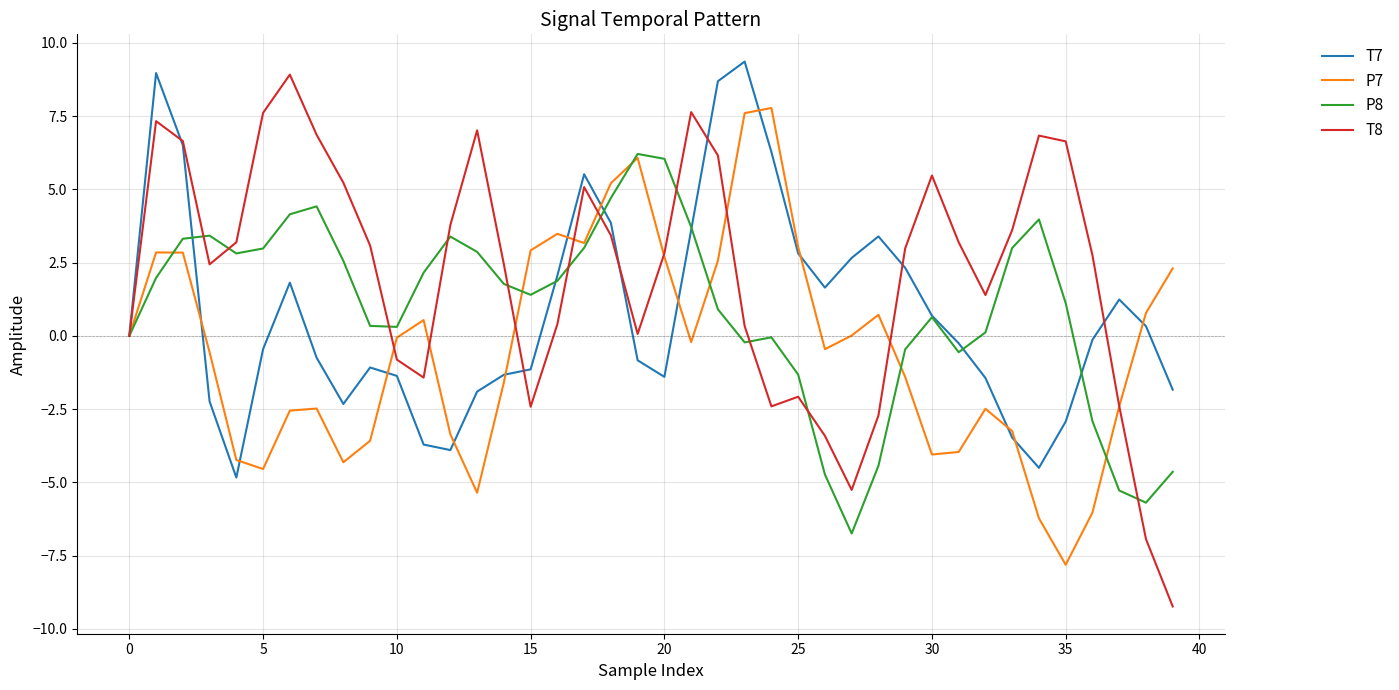

Which series has the largest range (max minus min)?

T8